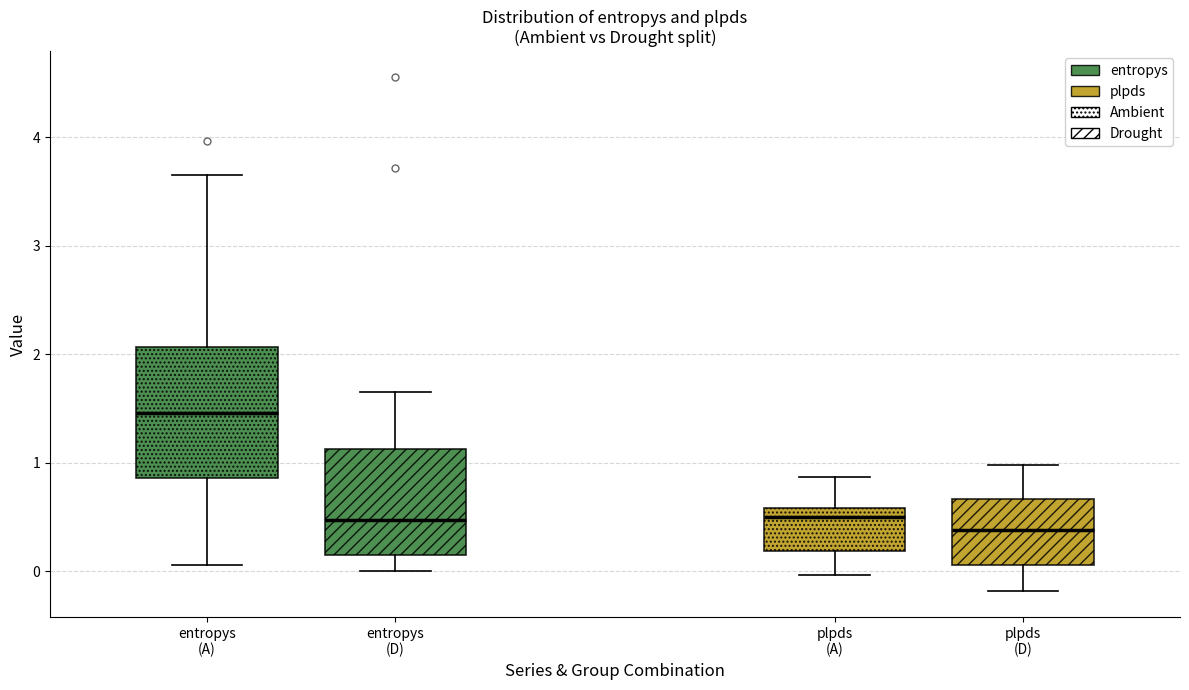

Which box has the highest median line?

entropys (A)